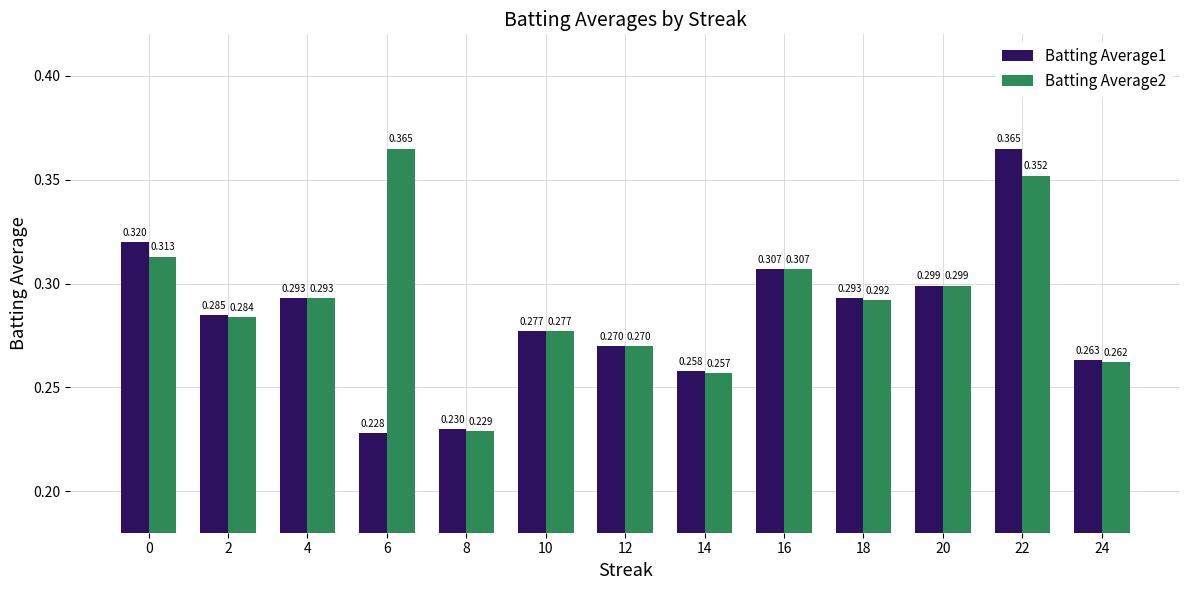

How many bars are there in each group?

2